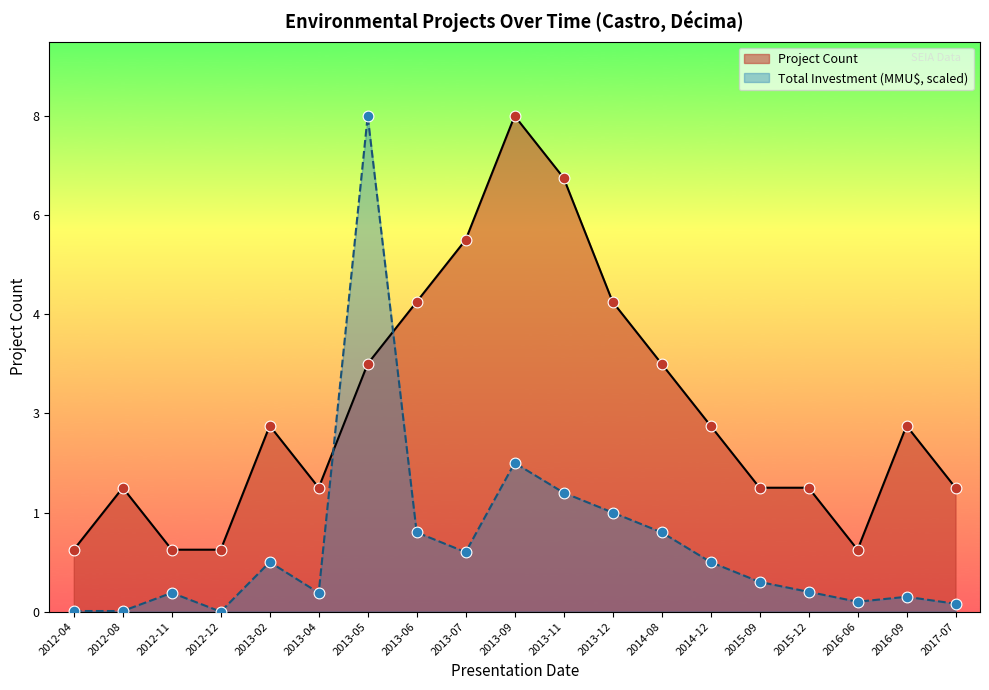

At which category is the sum across all series the highest?

2013-05